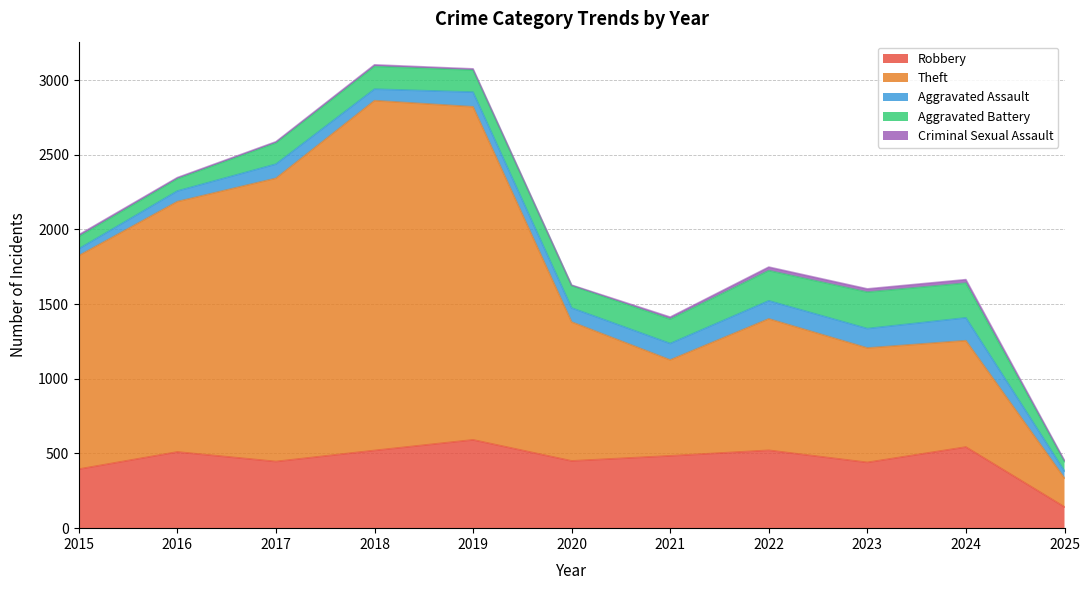

Reading left to right, list all the values displayed in this chart.

Robbery: 2015=395	2016=510	2017=446	2018=520	2019=591	2020=450	2021=484	2022=521	2023=440	2024=543	2025=142
Theft: 2015=1429	2016=1676	2017=1896	2018=2342	2019=2230	2020=930	2021=642	2022=880	2023=766	2024=712	2025=193
Aggravated Assault: 2015=46	2016=71	2017=95	2018=77	2019=98	2020=94	2021=110	2022=121	2023=130	2024=153	2025=47
Aggravated Battery: 2015=82	2016=82	2017=142	2018=152	2019=148	2020=150	2021=163	2022=202	2023=244	2024=232	2025=64
Criminal Sexual Assault: 2015=12	2016=8	2017=8	2018=11	2019=8	2020=3	2021=14	2022=24	2023=22	2024=24	2025=7